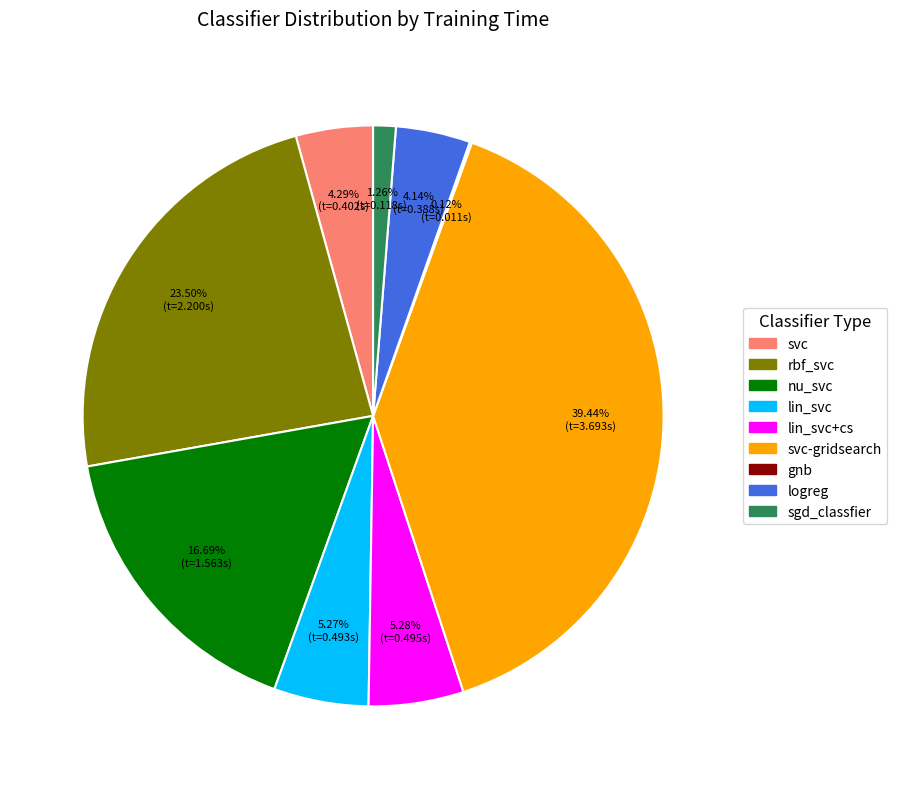

Does any single category account for the majority?

No